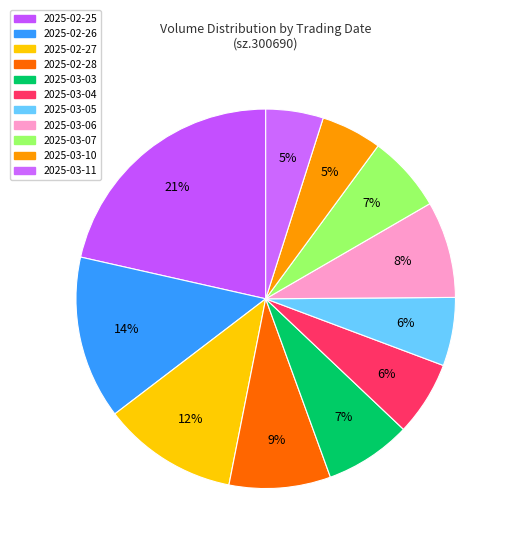

How many slices are in this pie chart?

11